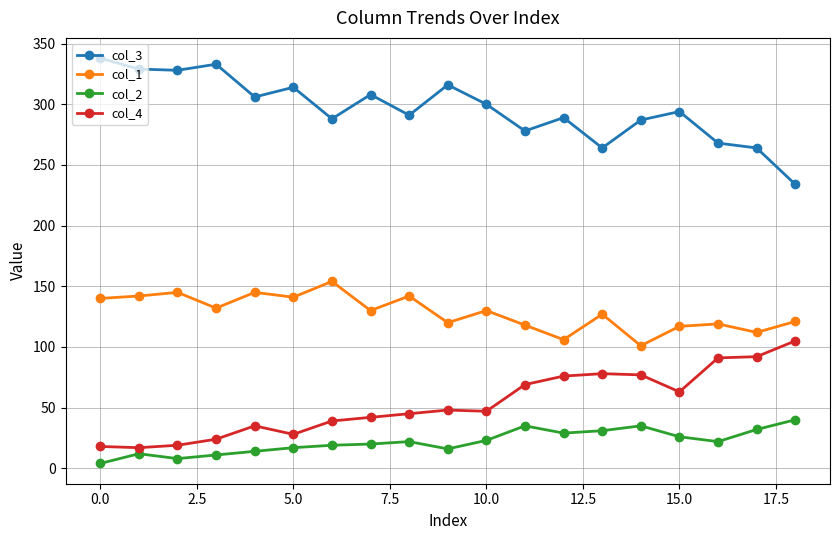

What is the maximum value shown in the chart?

338